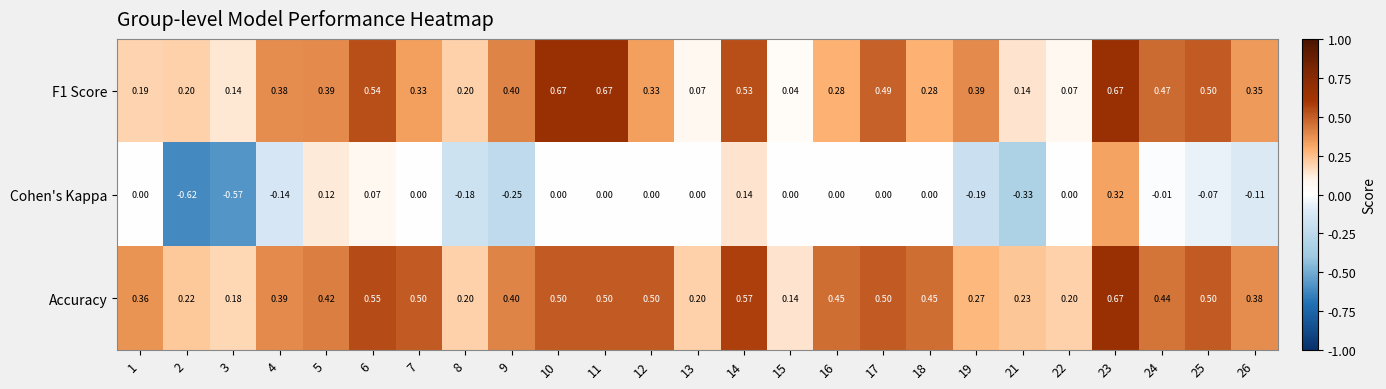

Which series has the largest range (max minus min)?

Cohen's Kappa